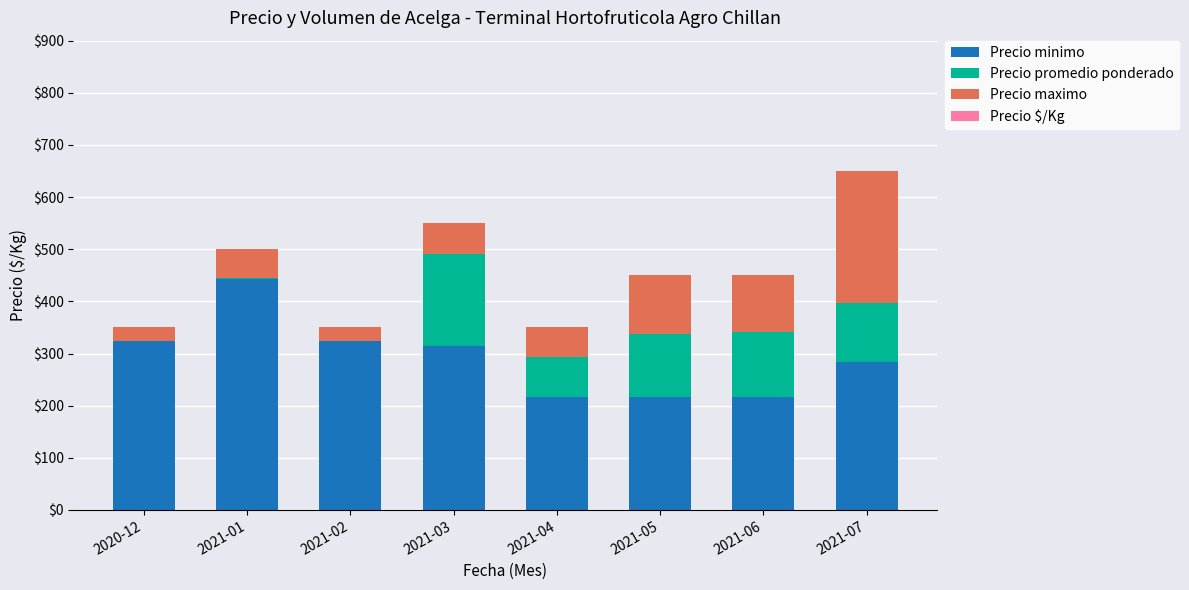

At which category is the sum across all series the highest?

2021-07